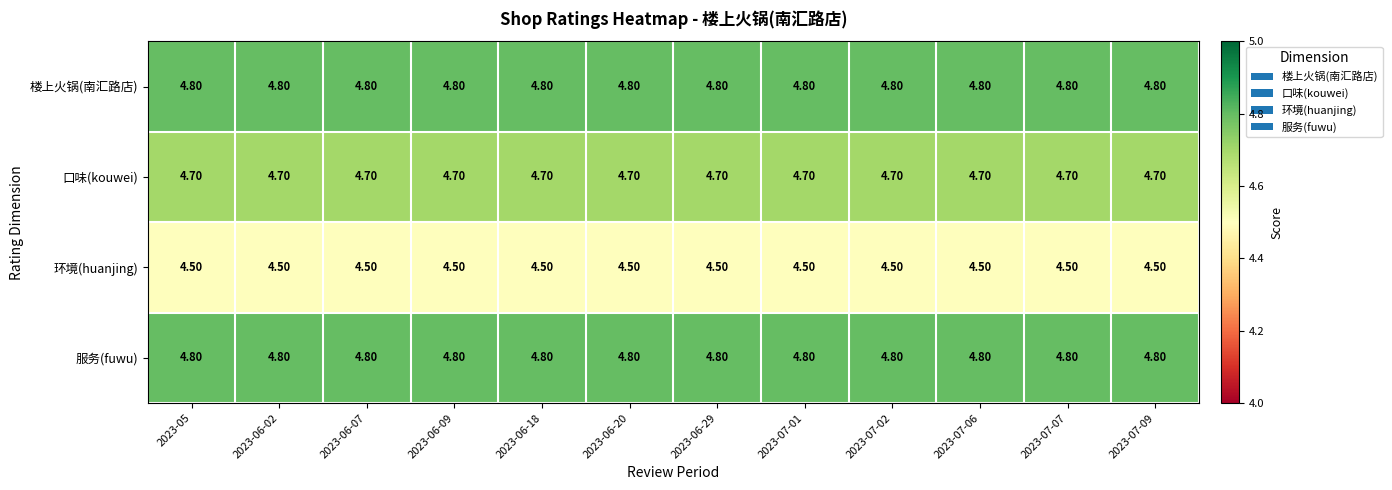

At how many categories does at least one series exceed 4?

12